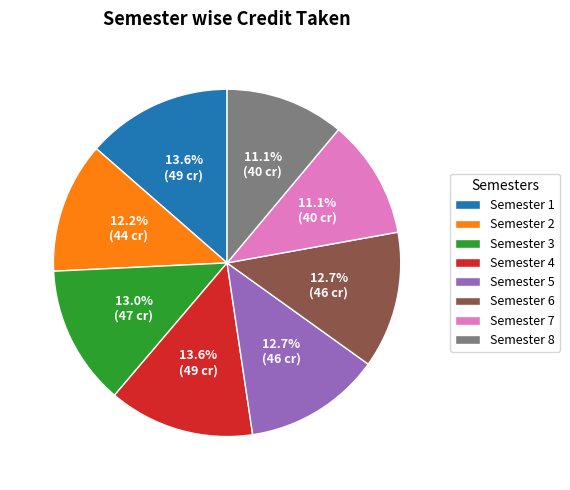

To the nearest percent, what portion does Semester 6 represent?

13%